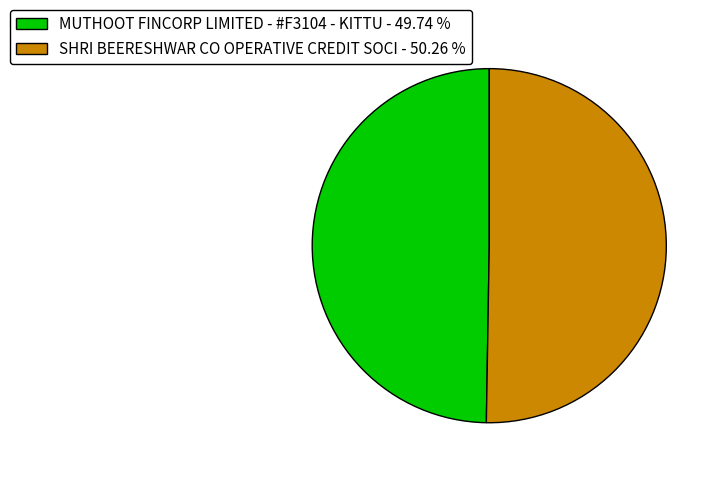

What is the ratio of the value at MUTHOOT FINCORP LIMITED - #F3104 - KITTU - 49.74 % to the value at SHRI BEERESHWAR CO OPERATIVE CREDIT SOCI - 50.26 %?

1.0